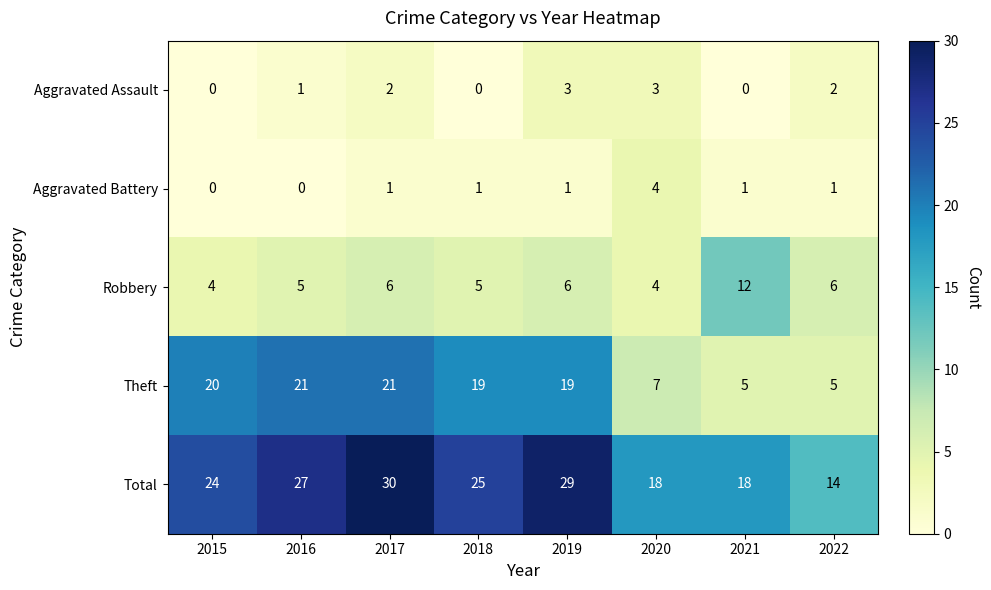

What is the lowest value of the Robbery series?

4